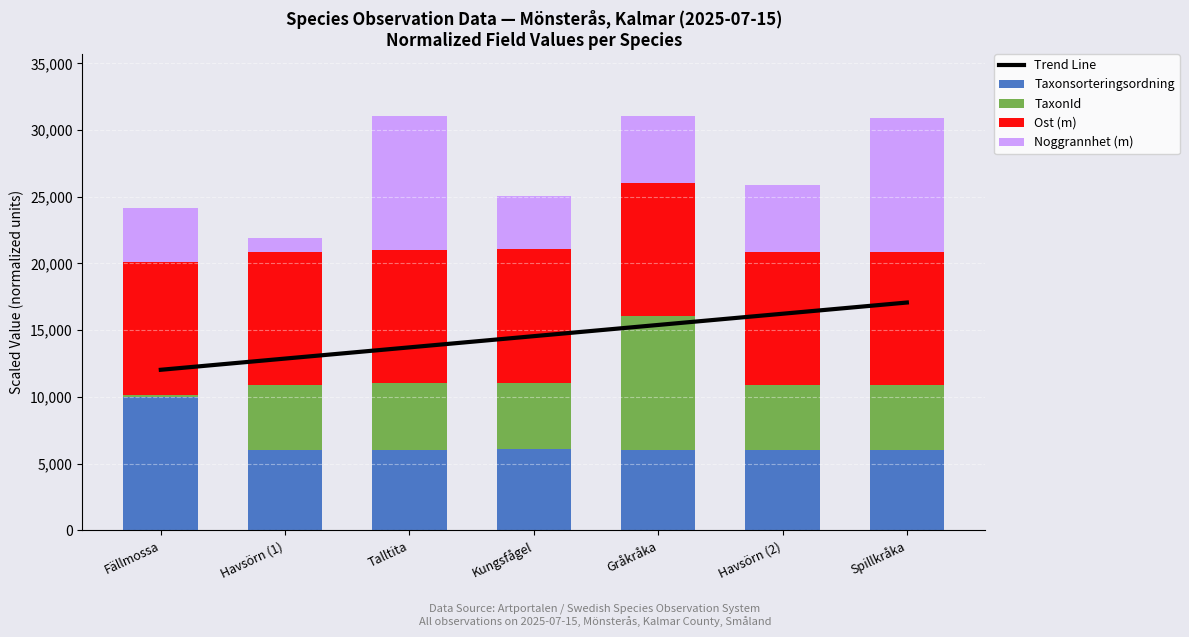

Which has a higher value, Fällmossa or Havsörn (1)?

Havsörn (1)